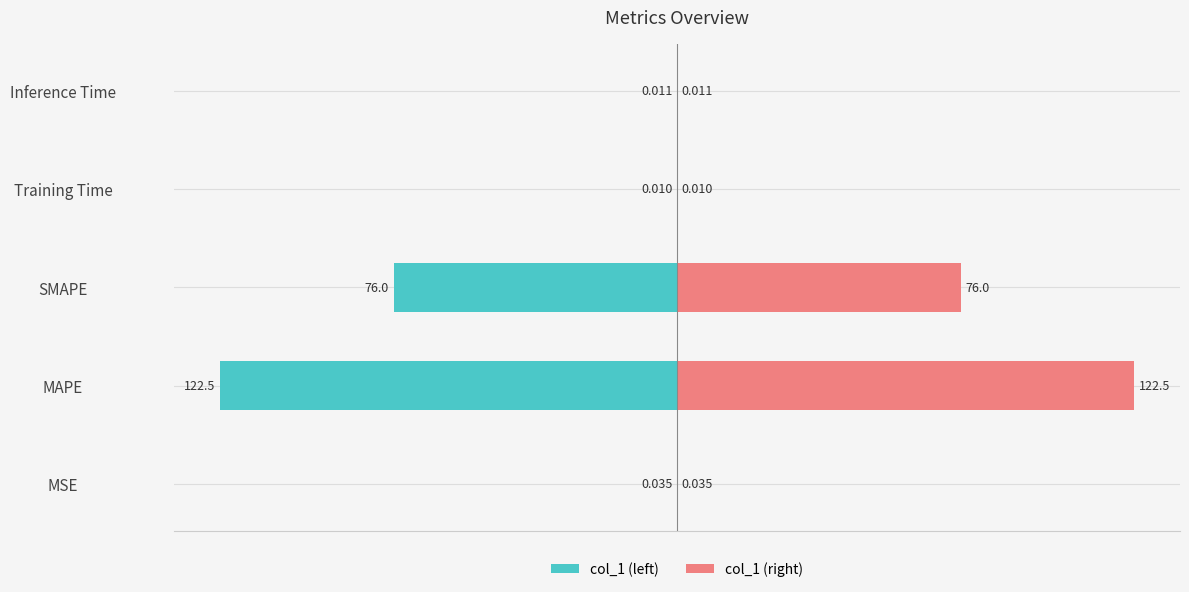

What is the sum of all col_1 (left) values?

-198.6